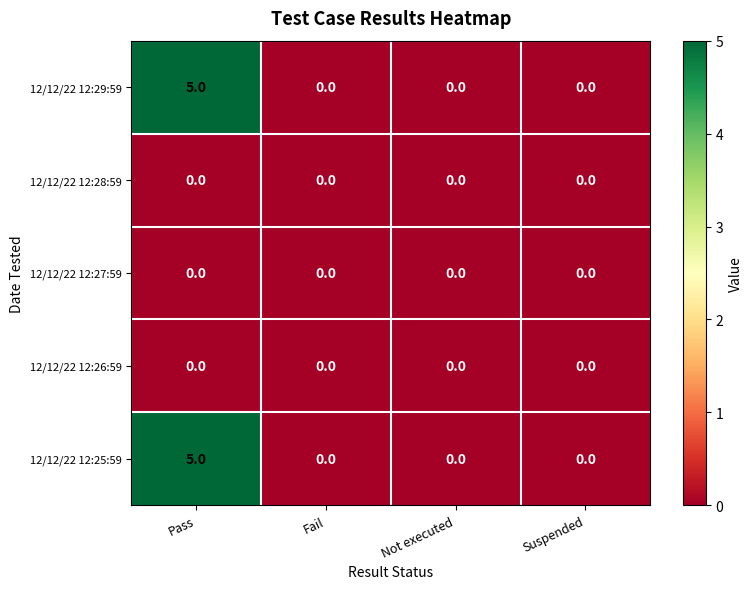

Reading right to left, what are all the values shown in this chart?

12/12/22 12:29:59: 0	0	0	5
12/12/22 12:28:59: 0	0	0	0
12/12/22 12:27:59: 0	0	0	0
12/12/22 12:26:59: 0	0	0	0
12/12/22 12:25:59: 0	0	0	5